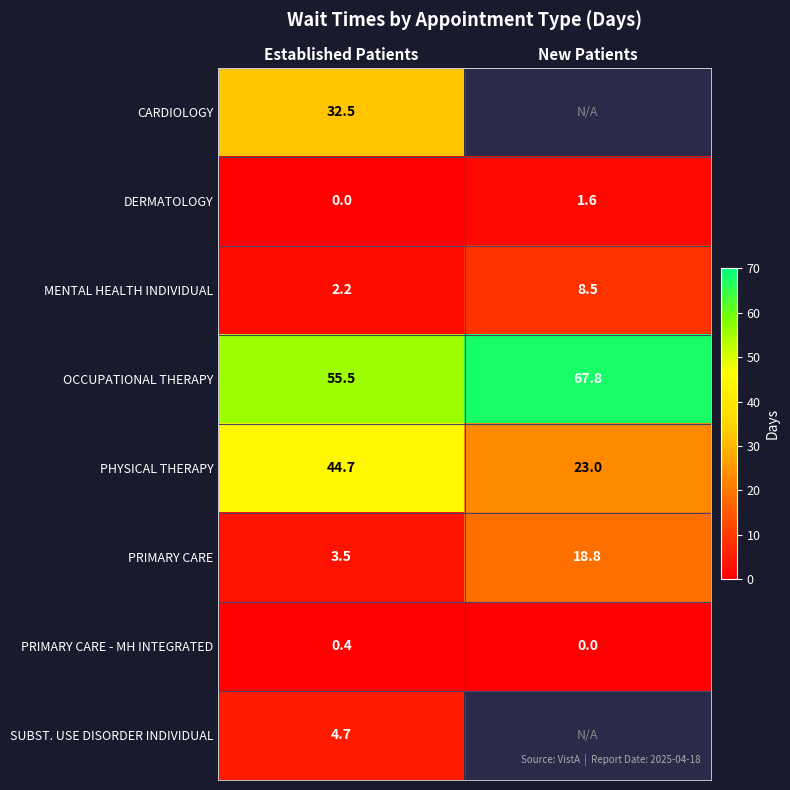

Rank the categories by PRIMARY CARE - MH INTEGRATED value from highest to lowest.

Established Patients, New Patients